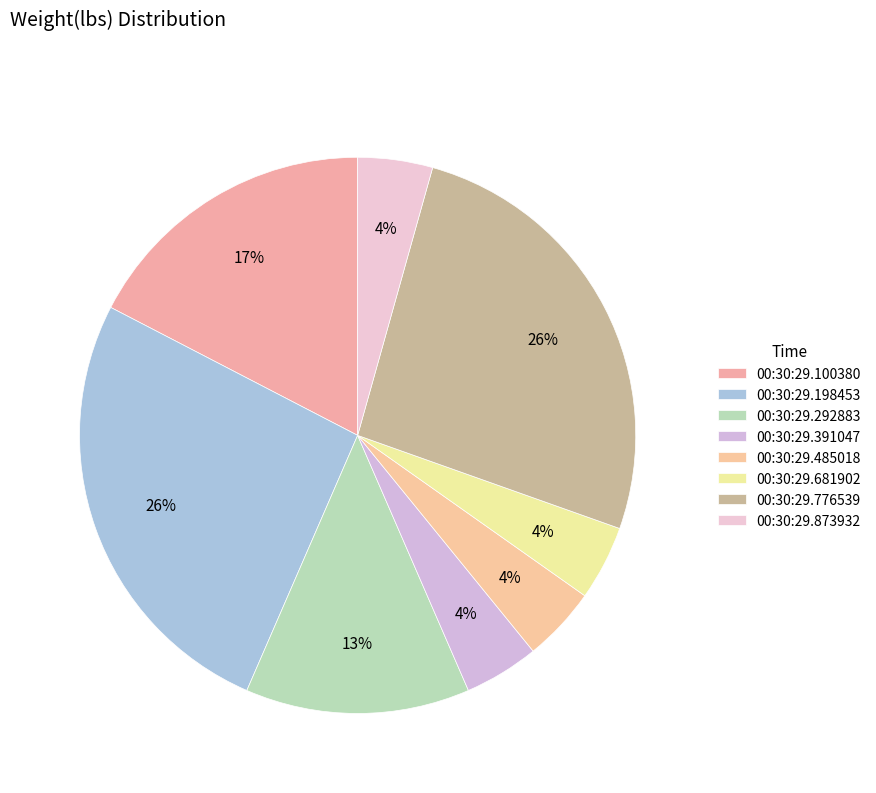

Count the number of slices in the pie.

8